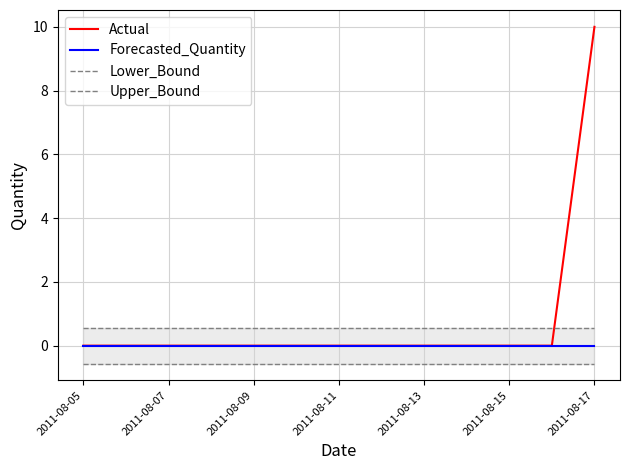

What is the maximum value for Actual?

10